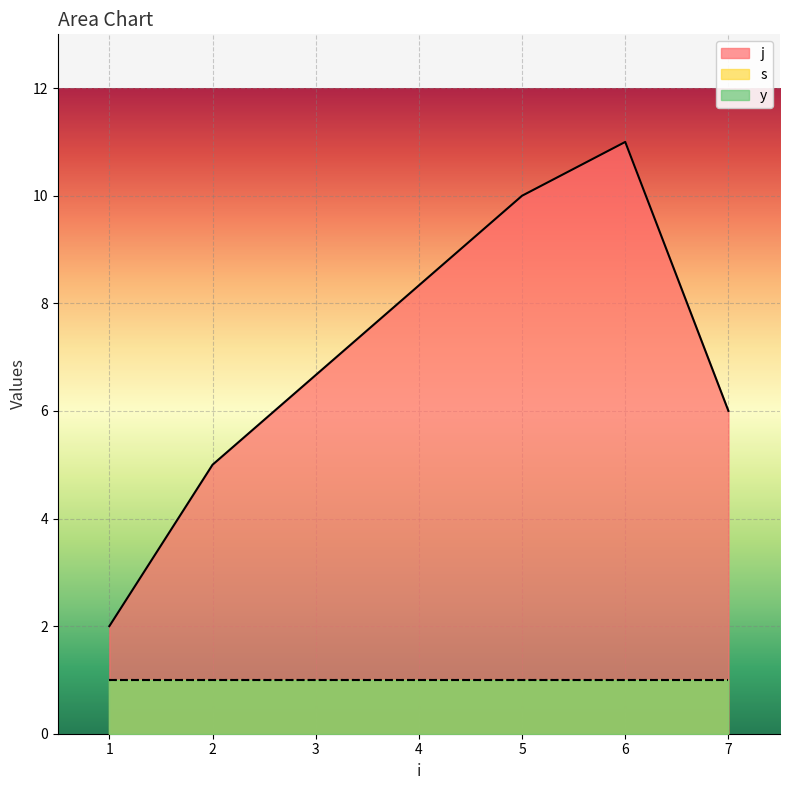

List the labels in order of y value, largest first.

1, 2, 5, 6, 7